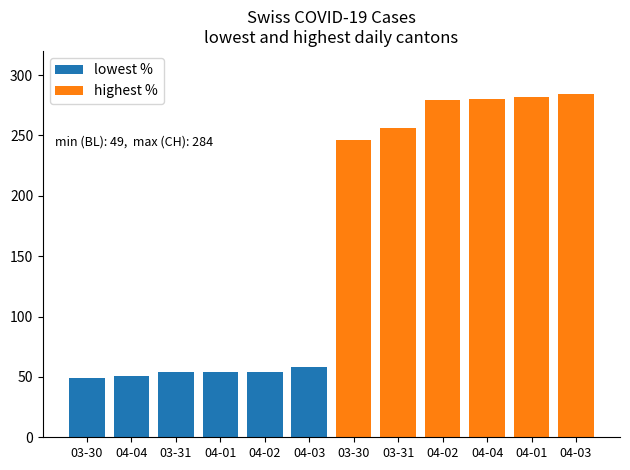

Rank the series by their maximum value, from highest to lowest.

highest %, lowest %